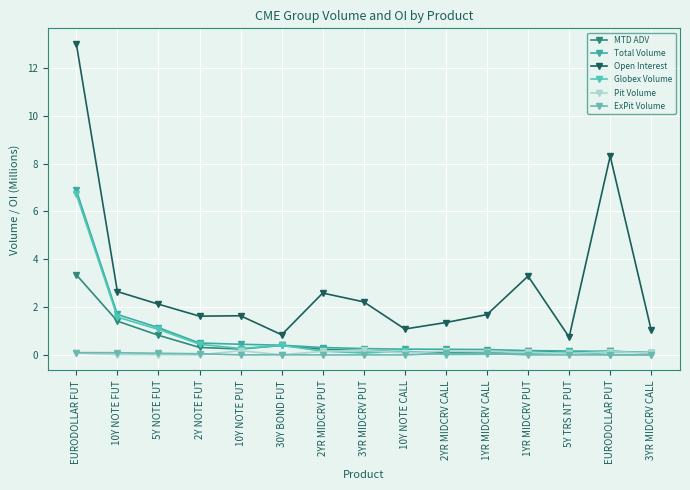

What is the label of the 8th point from the right?

3YR MIDCRV PUT